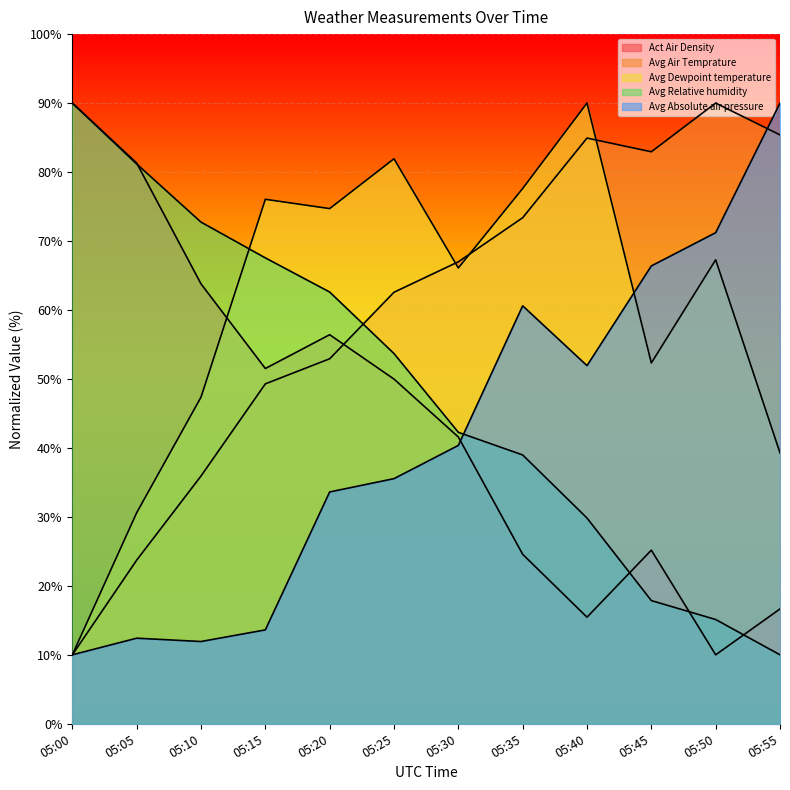

List the series in order of their peak value, highest first.

Act Air Density, Avg Air Temprature, Avg Dewpoint temperature, Avg Relative humidity, Avg Absolute air pressure